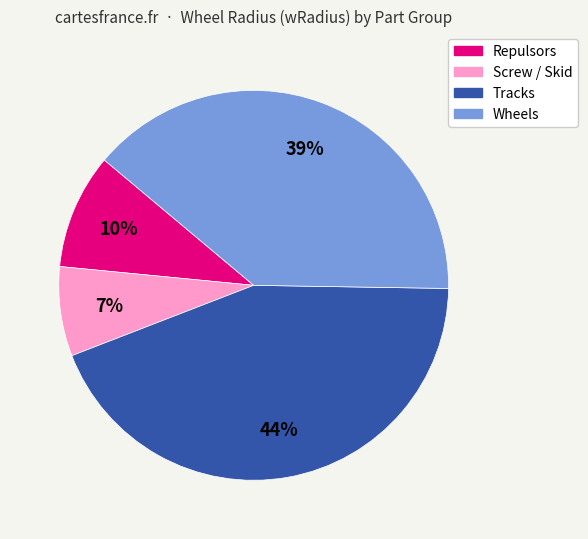

To the nearest percent, what is the average slice percentage?

25%